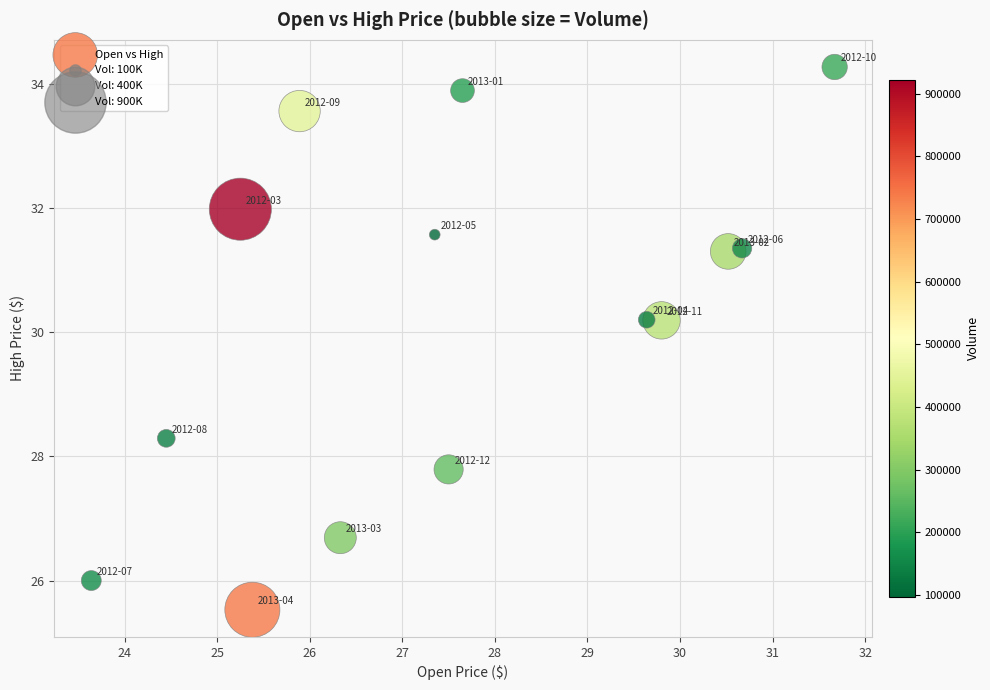

What Y value in the scatter plot is closest to 29?

28.3